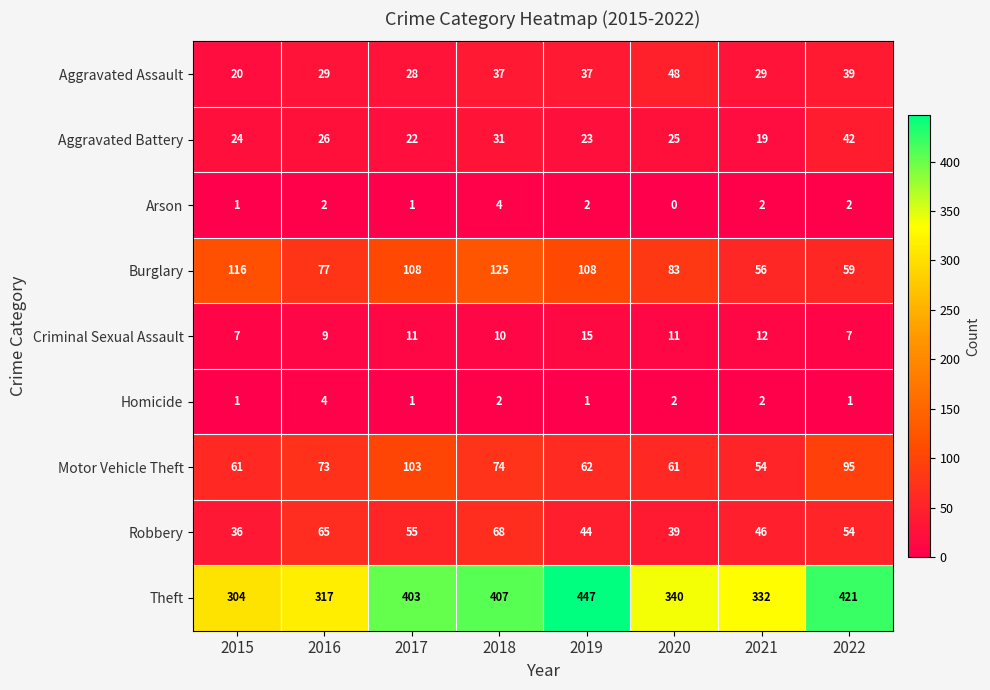

What is the average value of the Aggravated Assault series?

33